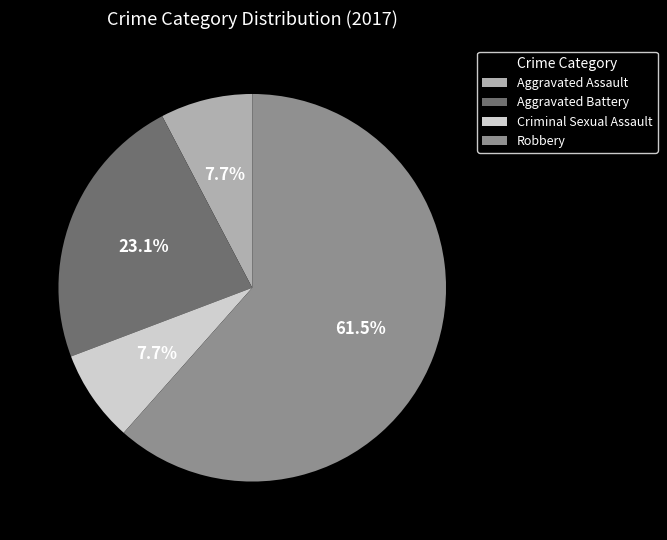

Is Robbery the majority of the pie?

Yes